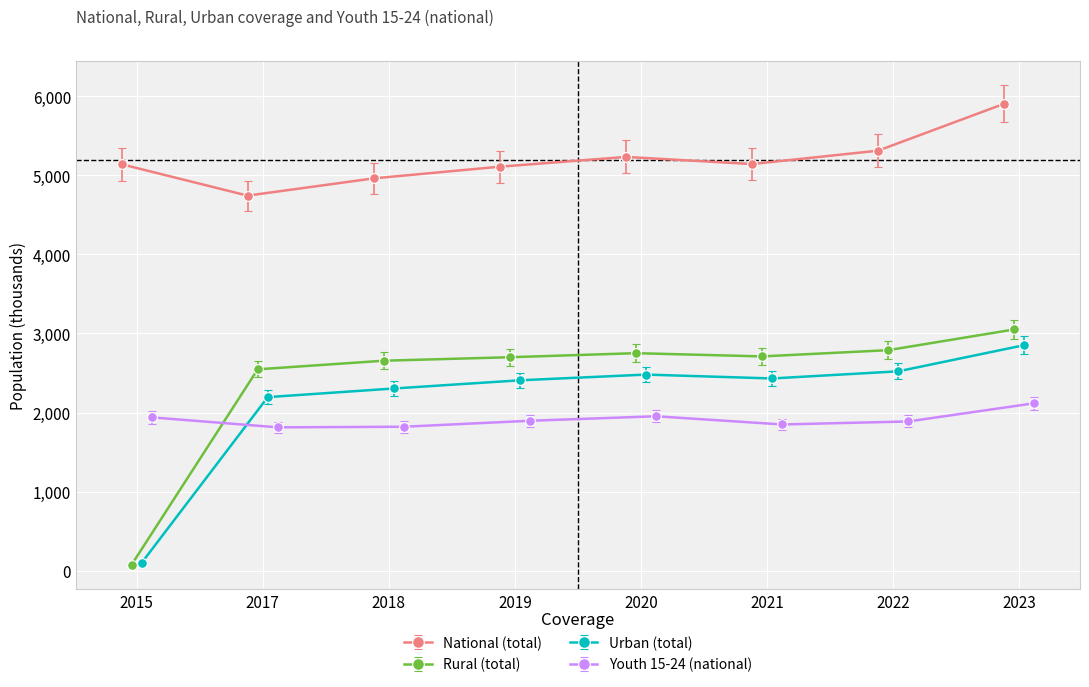

True or false: National (total) has more than 0 interior local peaks.

True